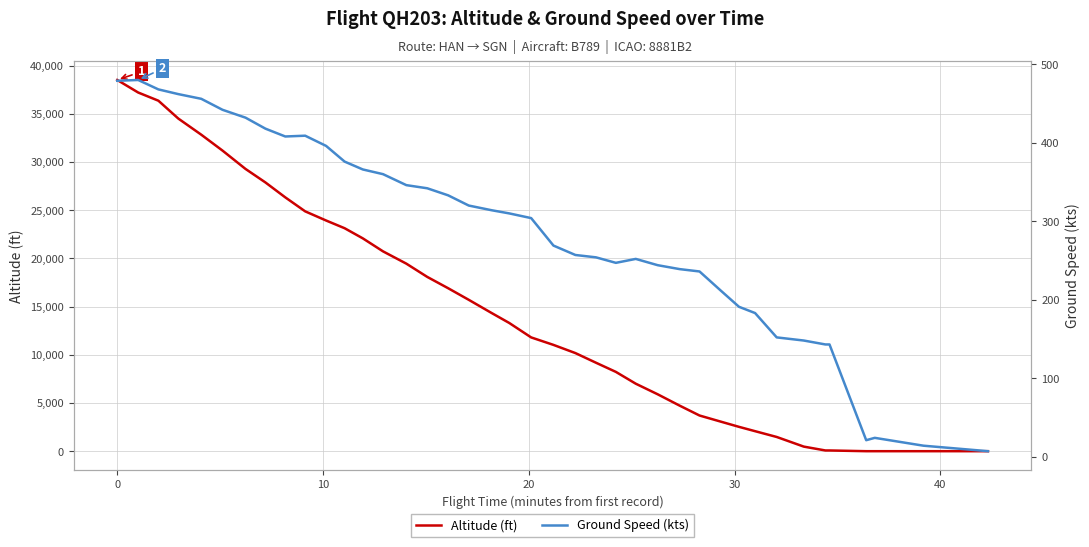

Reading left to right, transcribe all the data shown in this chart.

Altitude (ft): 38500	37200	36350	34500	32825	31175	29275	27875	26325	24875	23925	23125	22075	20725	19450	18075	16900	15700	14325	13300	11800	11025	10175	9175	8225	7000	5900	4725	3700	3075	2525	2075	1475	475	75	75	0	0	0	0
Ground Speed (kts): 479	480	468	462	456	442	432	418	408	409	396	376	366	360	346	342	333	320	314	310	304	269	257	254	247	252	244	239	236	212	191	183	152	148	143	143	21	24	14	7